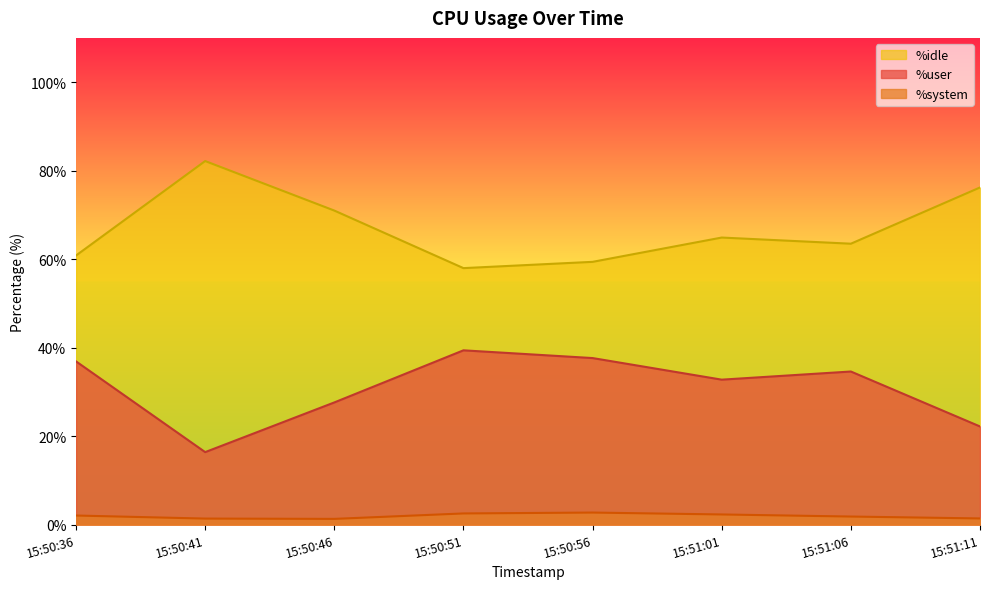

Reading left to right, what are all the values shown in this chart?

%user: 36.9	16.4	27.6	39.4	37.6	32.8	34.6	22.2
%system: 2.0	1.4	1.3	2.5	2.7	2.3	1.8	1.4
%idle: 60.8	82.2	71.0	58.0	59.4	64.9	63.5	76.2